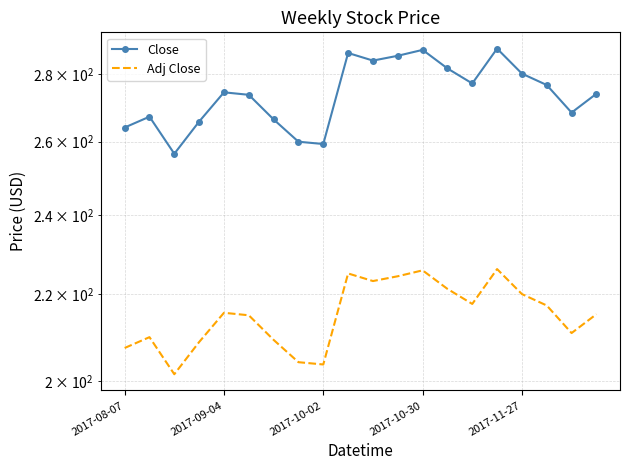

True or false: Adj Close has more than 2 interior local peaks.

True